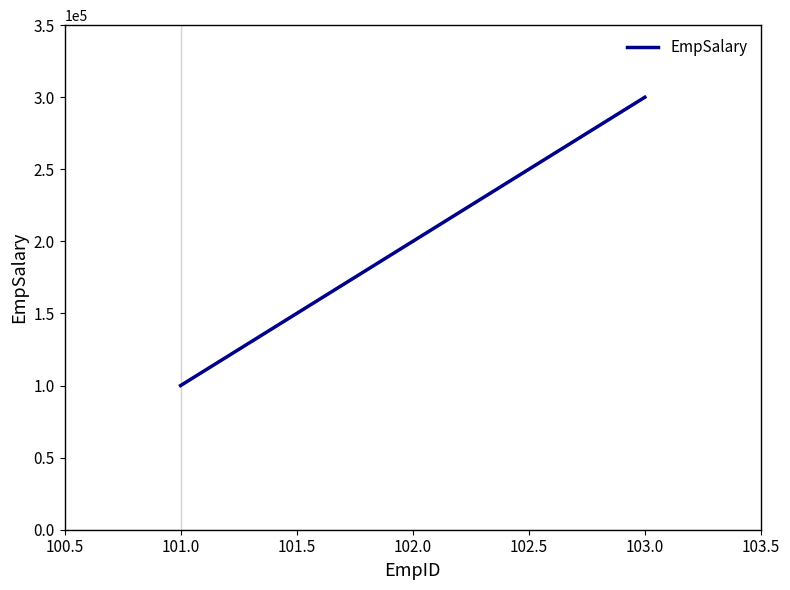

List the labels in order of value, largest first.

103.0, 102.0, 101.0